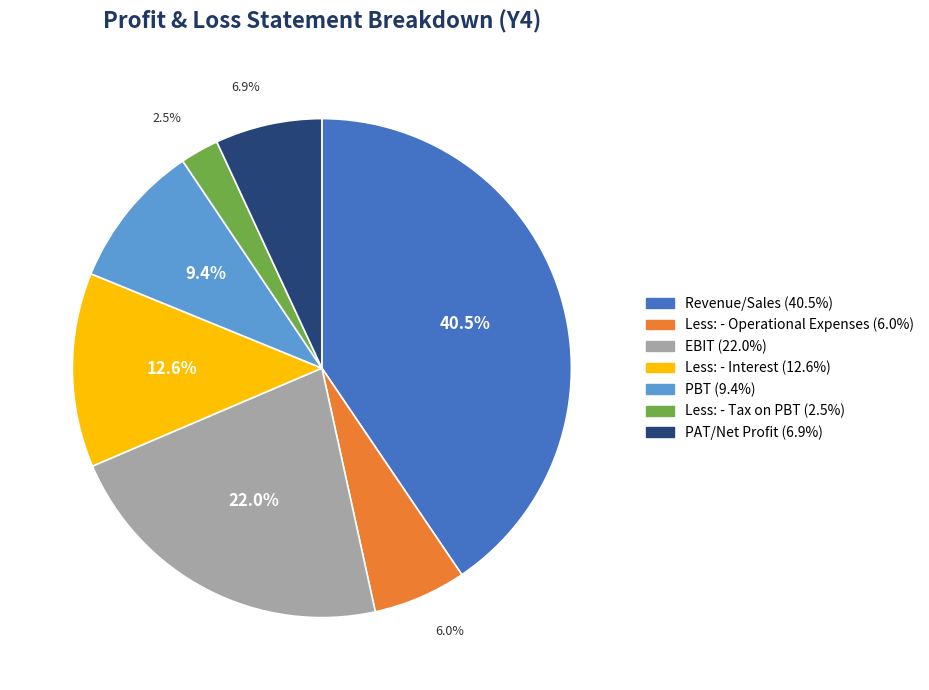

To the nearest percent, what percentage of the pie is PAT/Net Profit?

7%